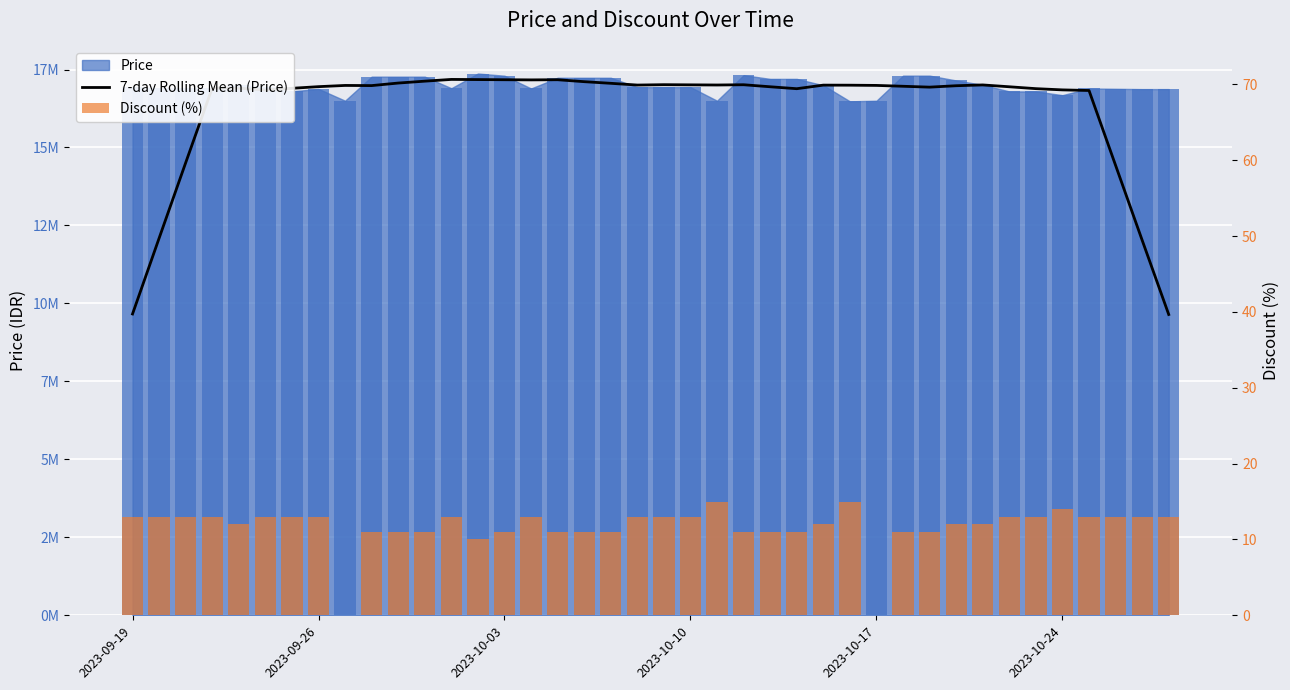

Is the value of 7-day Rolling Mean (Price) at 35 greater than the value of Discount (%) at 36?

Yes